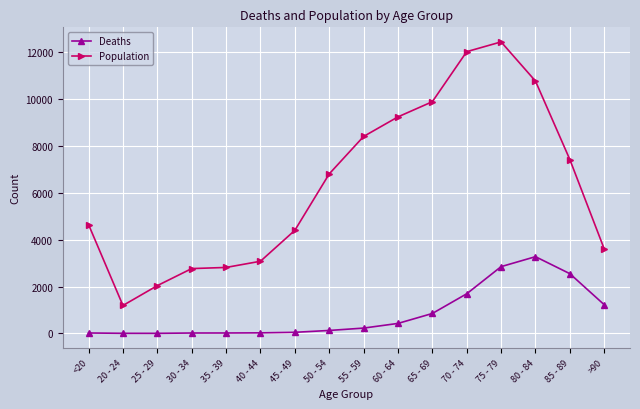

List the series in order of their overall mean, lowest first.

Deaths, Population